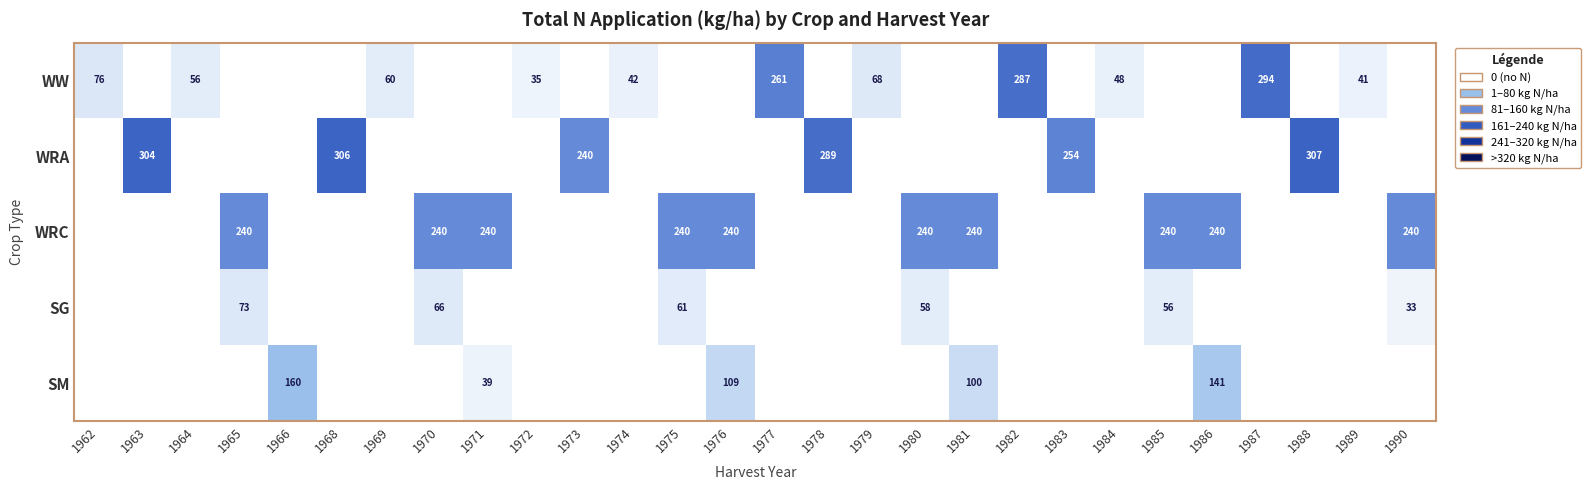

Is the value of WW at 1986 greater than the value of WRA at 1982?

No